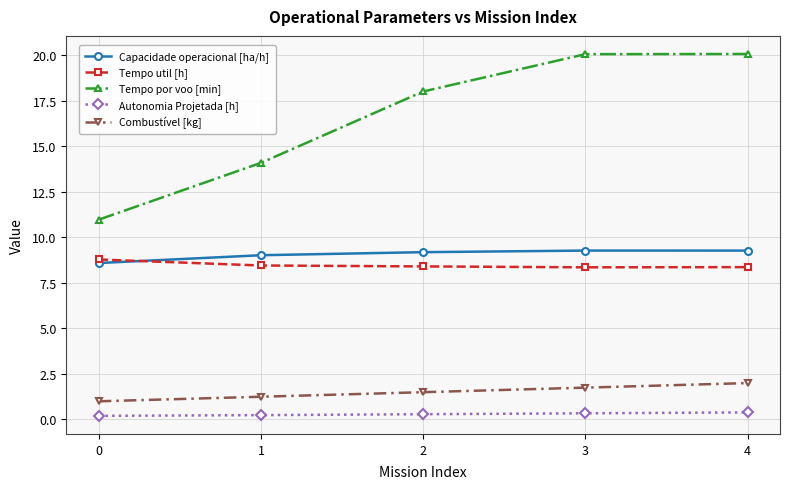

True or false: Autonomia Projetada [h] and Tempo util [h] cross at least once.

False